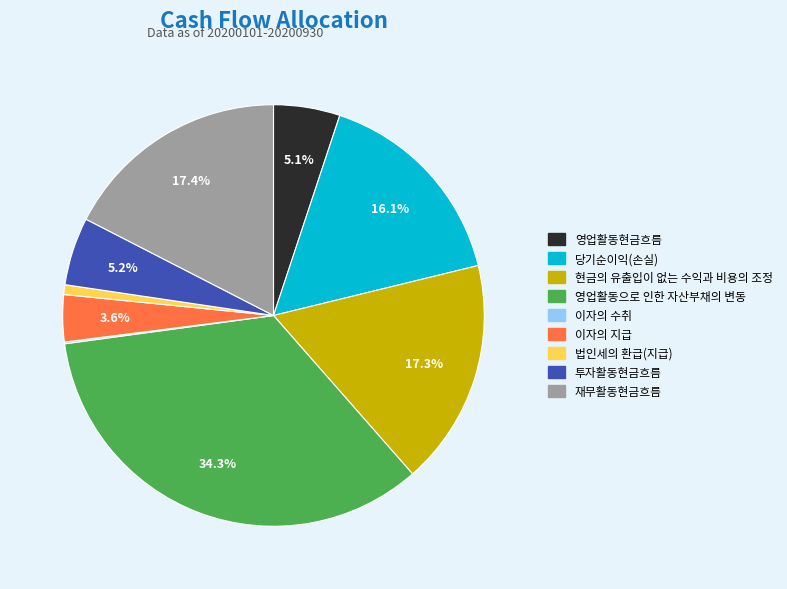

What percentage is the 투자활동현금흐름 slice, to the nearest percent?

5%